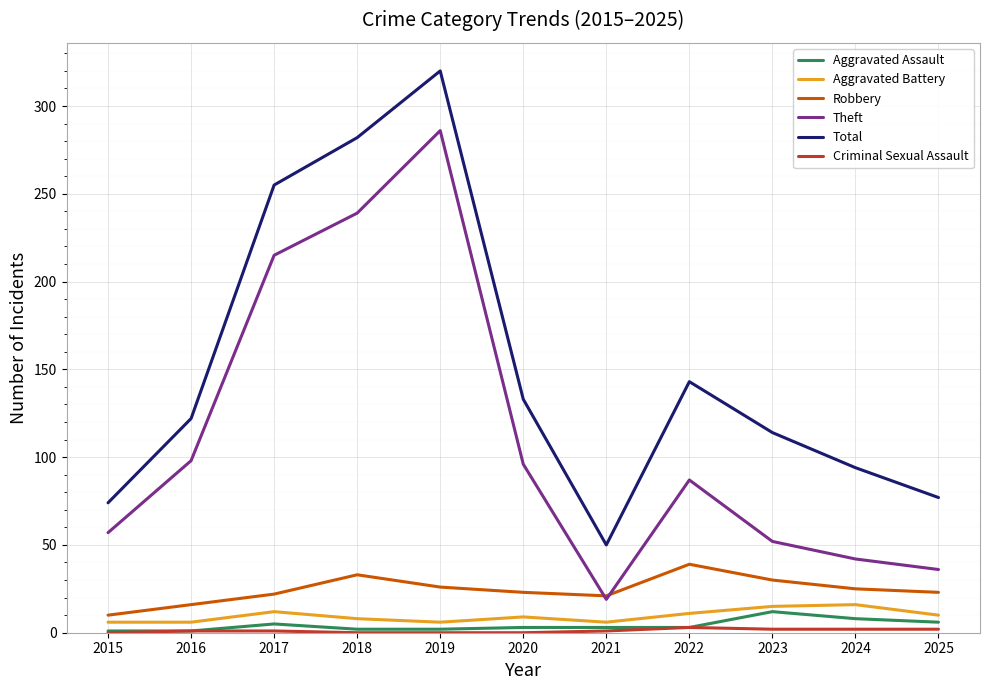

What is the difference between the maximum and second lowest values in the Theft series?

250